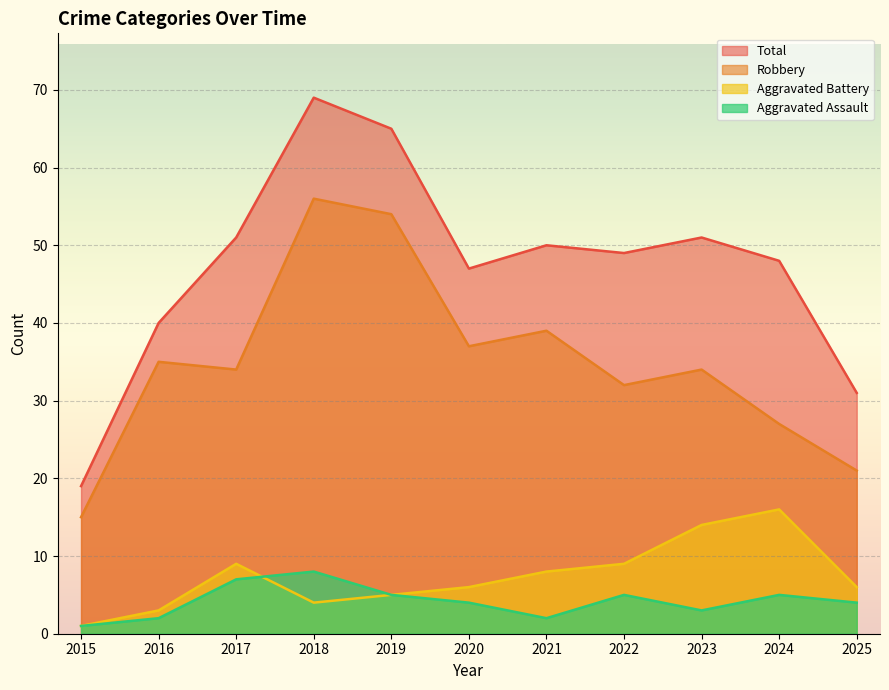

Is the value of Total at 2015 greater than the value of Aggravated Assault at 2018?

Yes